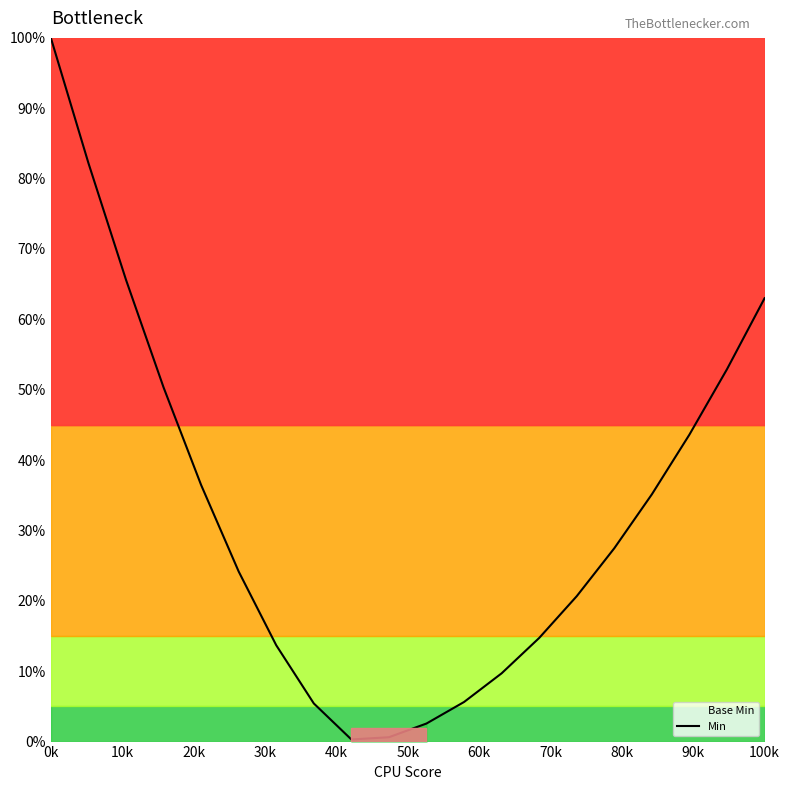

Reading left to right, extract all data points from this chart.

1.0	0.8	0.7	0.5	0.4	0.2	0.1	0.1	0.0	0.0	0.0	0.1	0.1	0.1	0.2	0.3	0.4	0.4	0.5	0.6